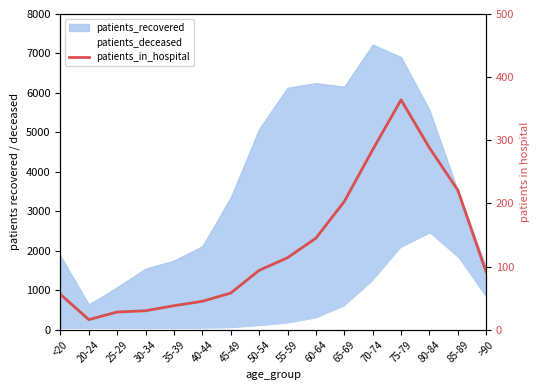

What is the maximum value shown in the chart?

364